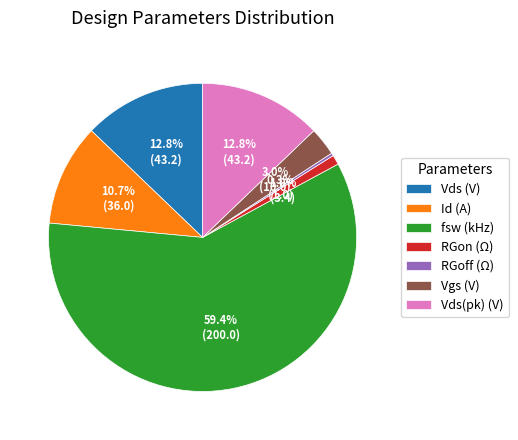

Does Vds (V) account for over 50% of the chart?

No